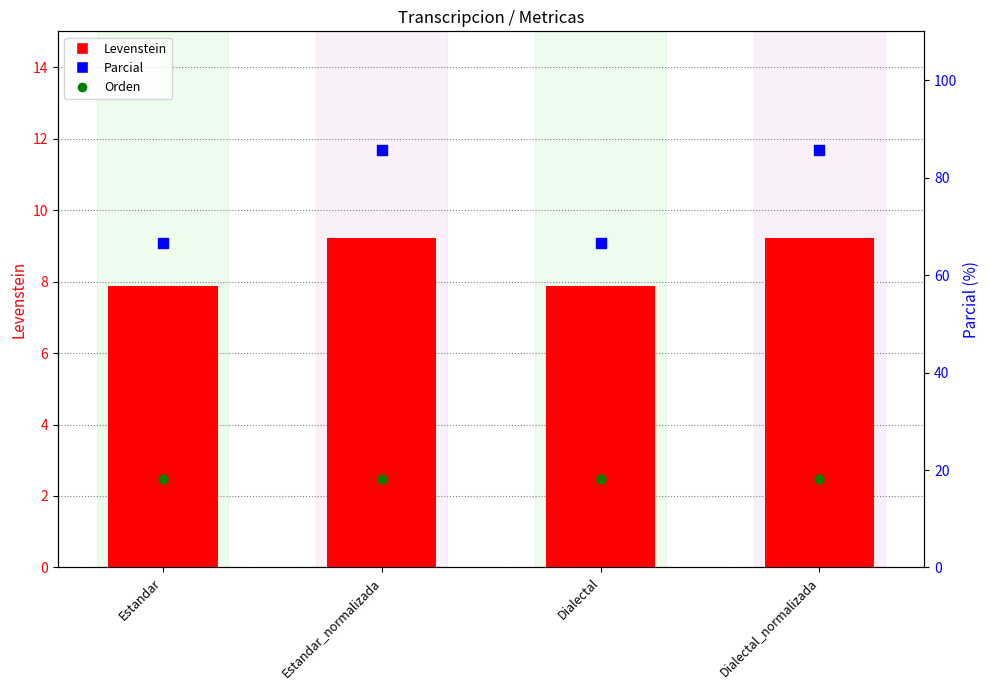

Is the value of Parcial at Estandar_normalizada greater than the value of Levenstein at Estandar_normalizada?

Yes